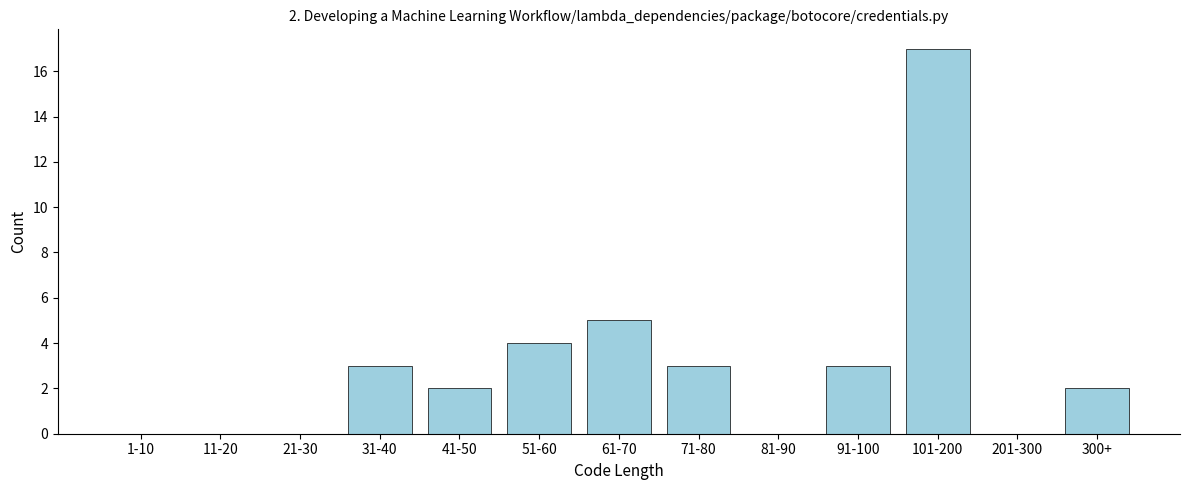

Reading left to right, what are all the values shown in this chart?

1-10=0	11-20=0	21-30=0	31-40=3	41-50=2	51-60=4	61-70=5	71-80=3	81-90=0	91-100=3	101-200=17	201-300=0	300+=2